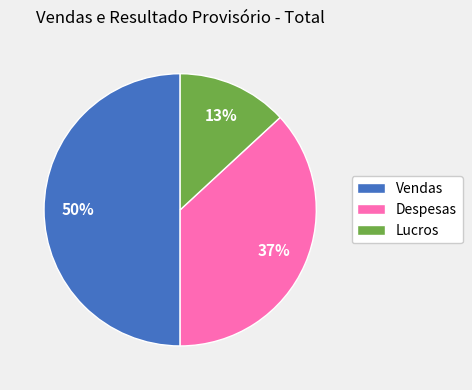

Count the number of slices in the pie.

3